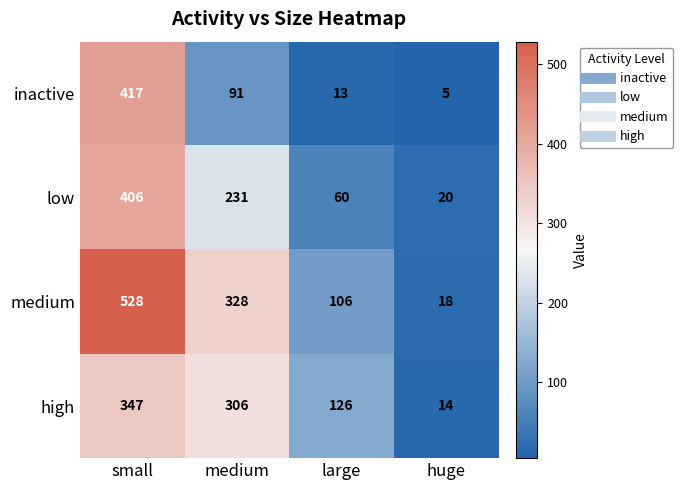

Reading left to right, transcribe all the data shown in this chart.

inactive: 417	91	13	5
low: 406	231	60	20
medium: 528	328	106	18
high: 347	306	126	14